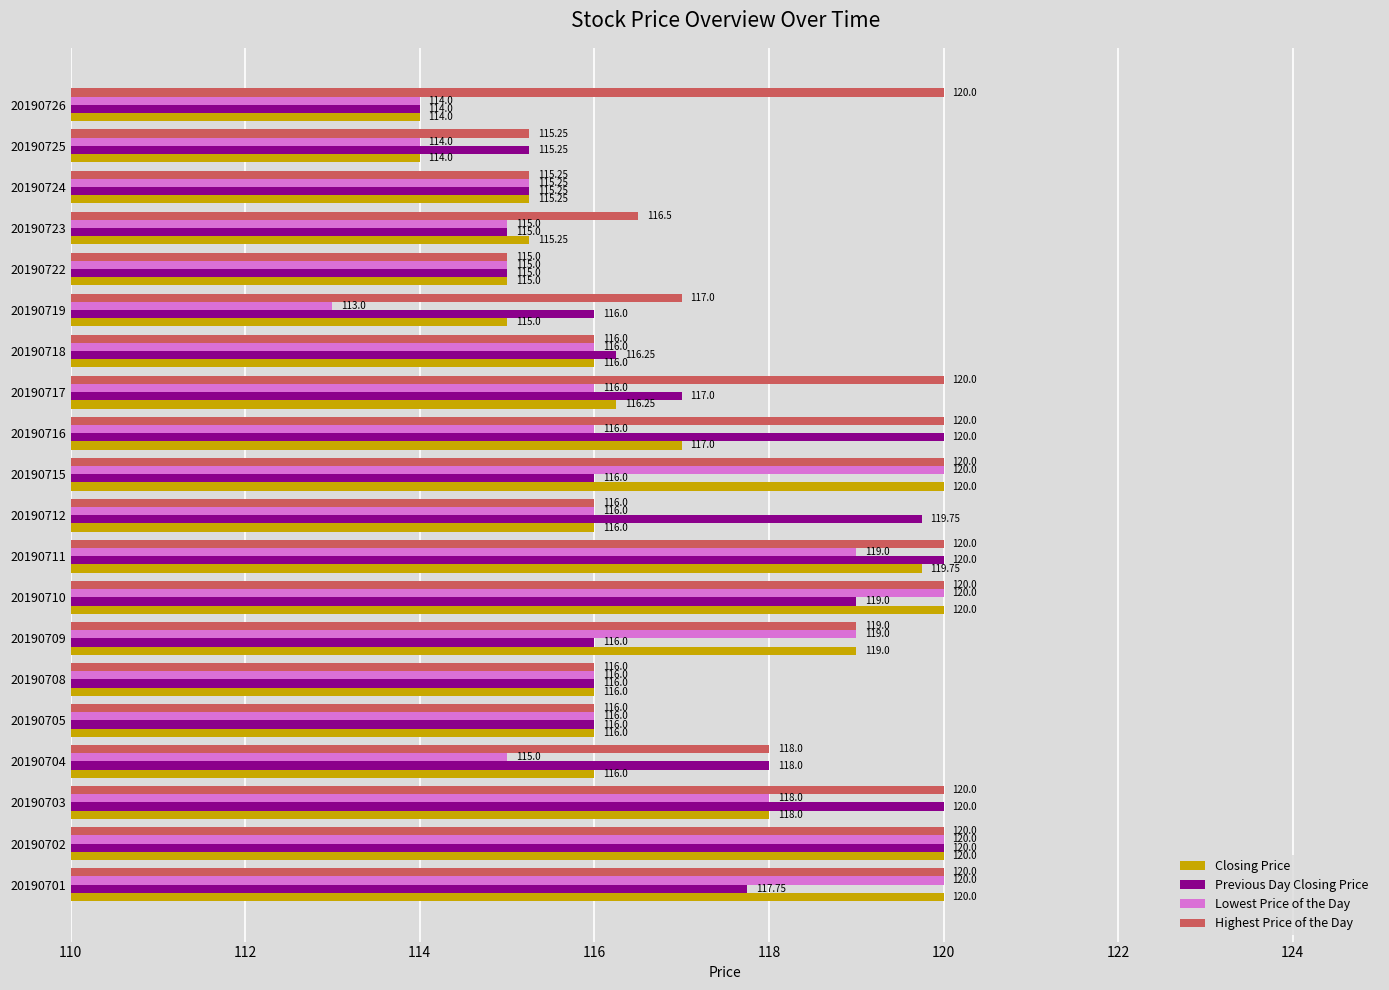

Which series has the widest spread of values?

Lowest Price of the Day